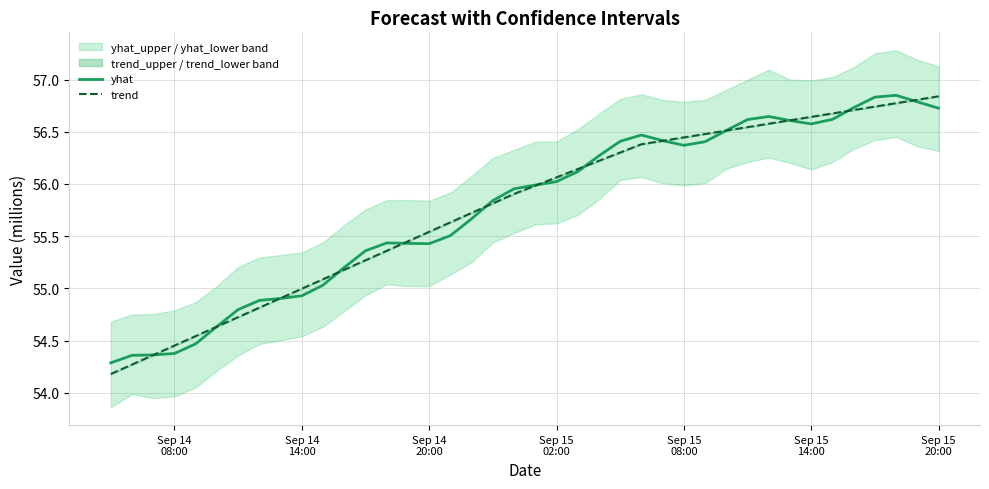

What is the difference between the second highest and second lowest values in the trend series?

2.5